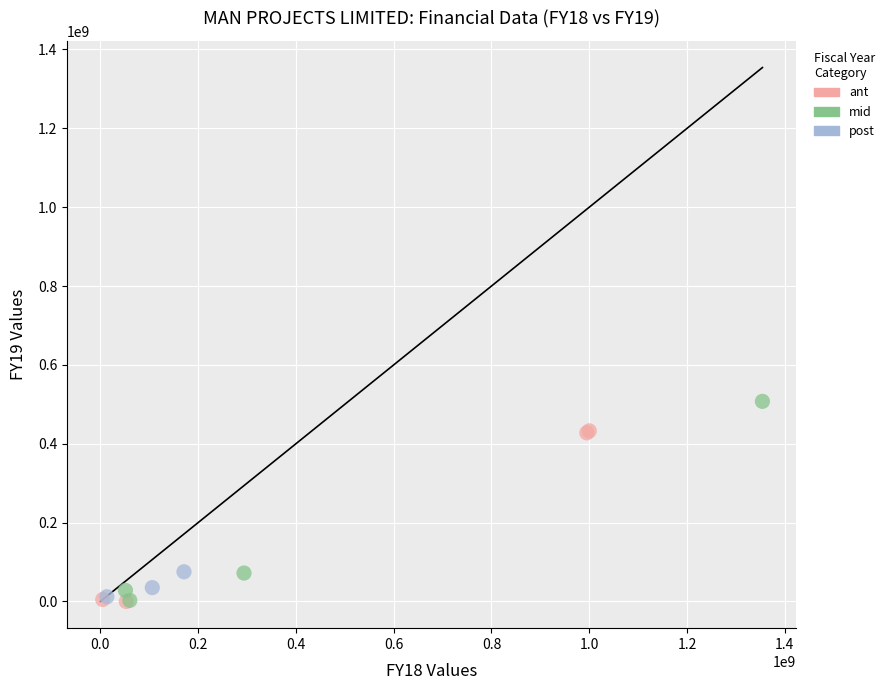

Which series reaches the maximum Y coordinate?

mid